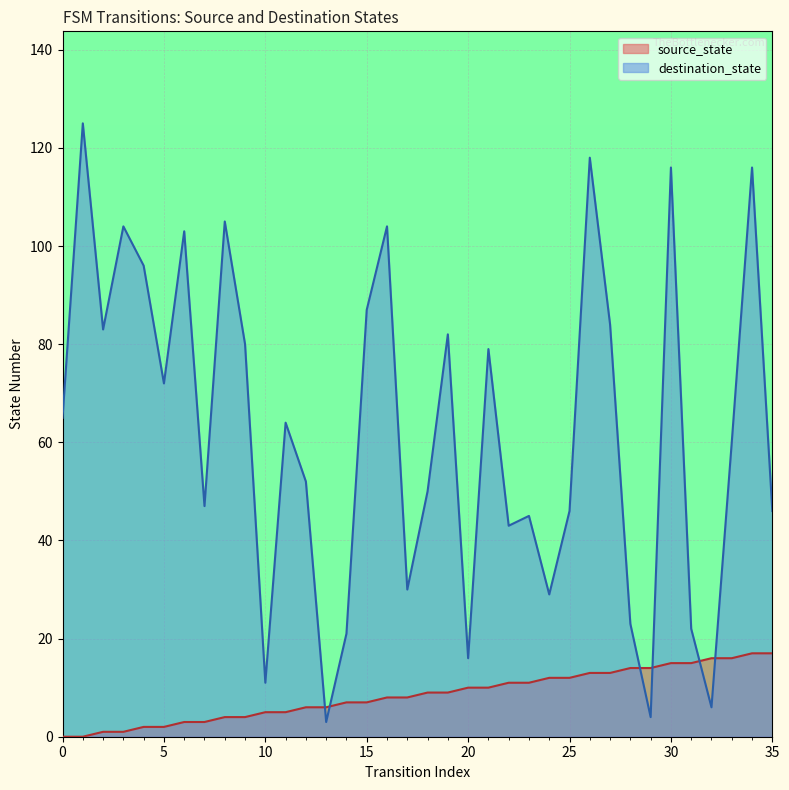

Where is source_state nearest to the value 8?

16